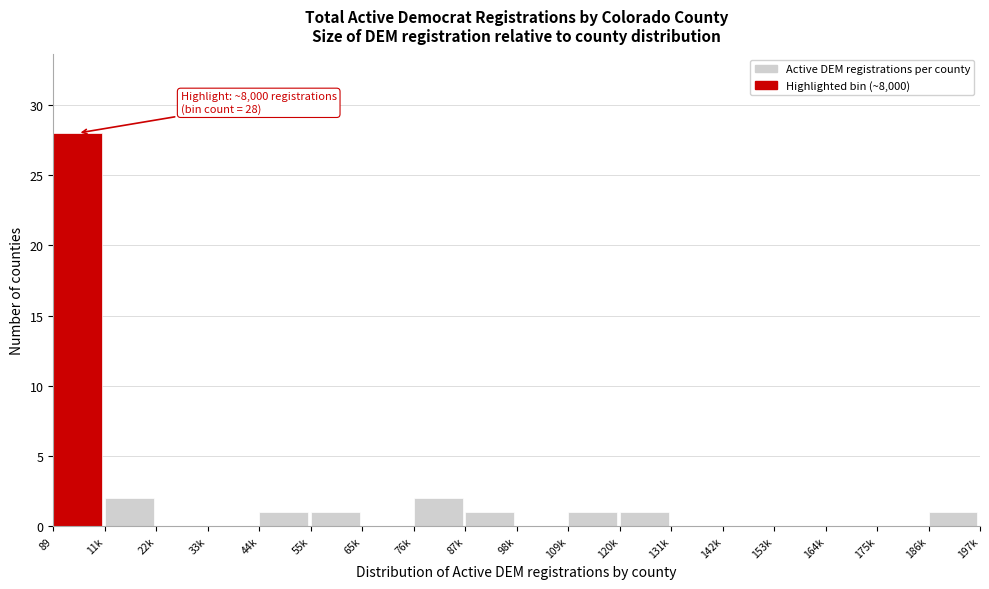

Reading right to left, extract all data points from this chart.

186k=1	175k=0	164k=0	153k=0	142k=0	131k=0	120k=1	109k=1	98k=0	87k=1	76k=2	65k=0	55k=1	44k=1	33k=0	22k=0	11k=2	89=28